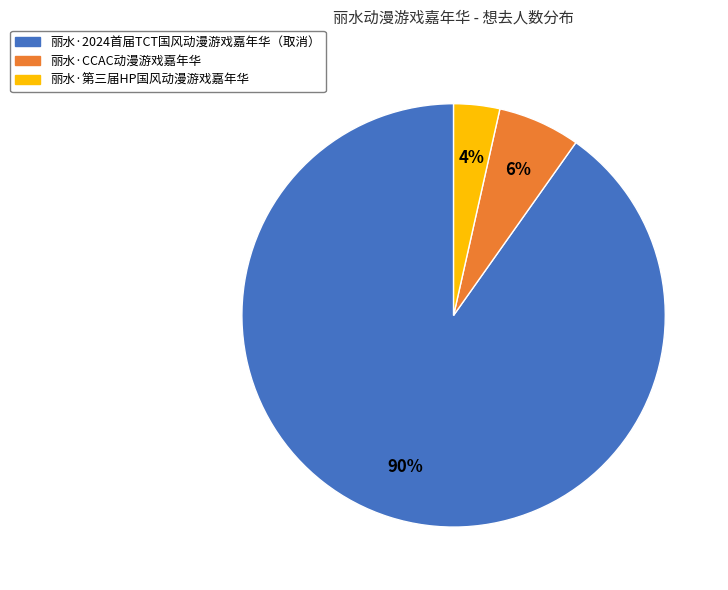

To the nearest percent, what is the combined percentage of 丽水·CCAC动漫游戏嘉年华 and 丽水·2024首届TCT国风动漫游戏嘉年华（取消）?

96%